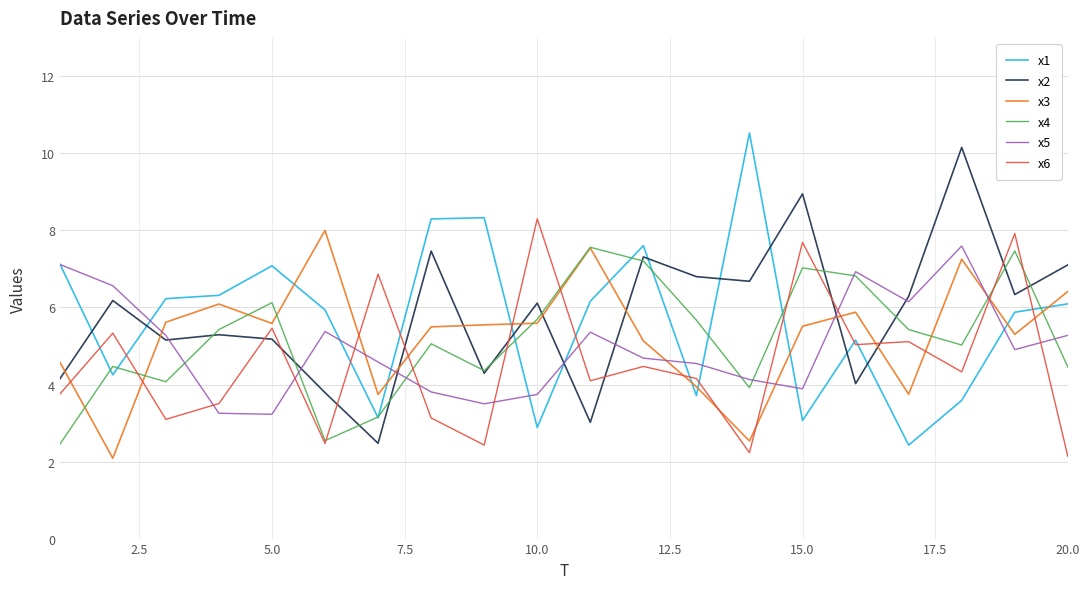

True or false: x5 and x3 intersect in this chart.

True